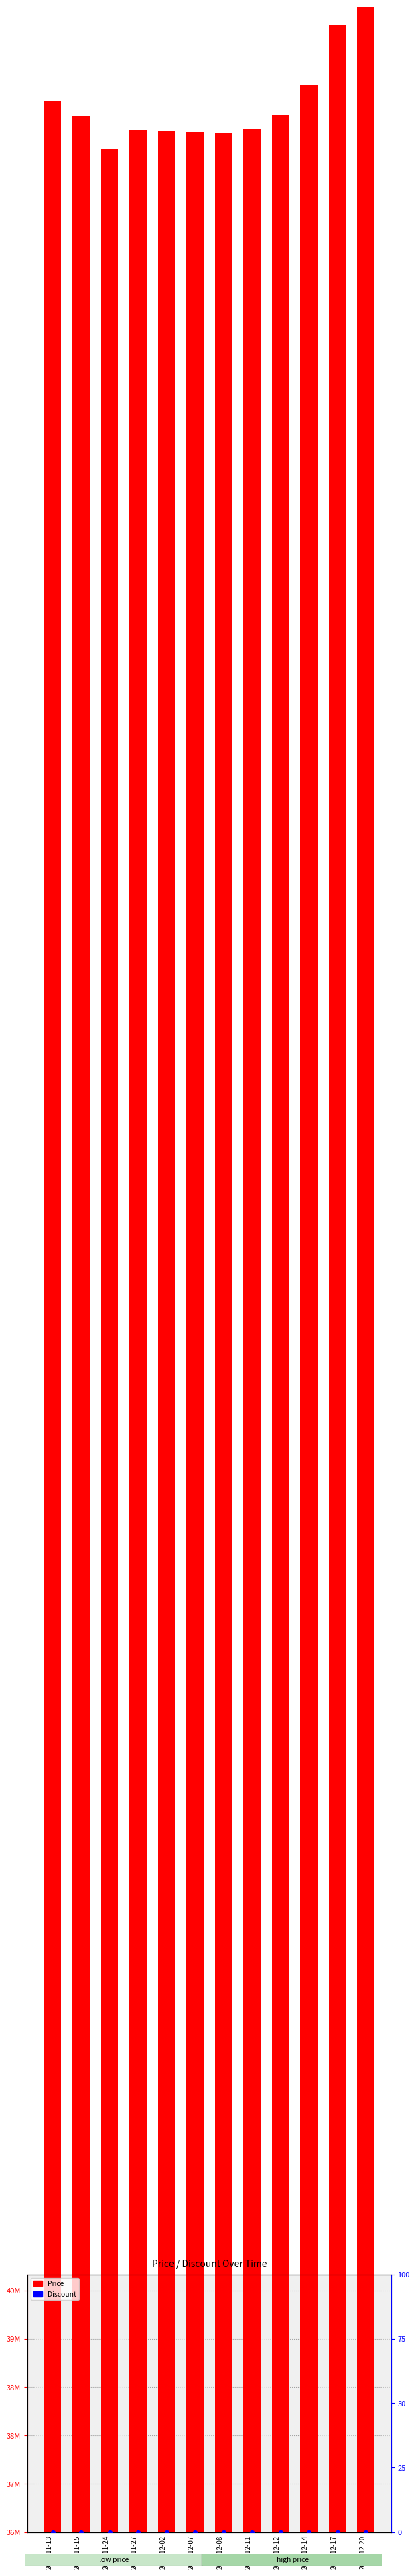

At how many categories does at least one series exceed 12308940?

12